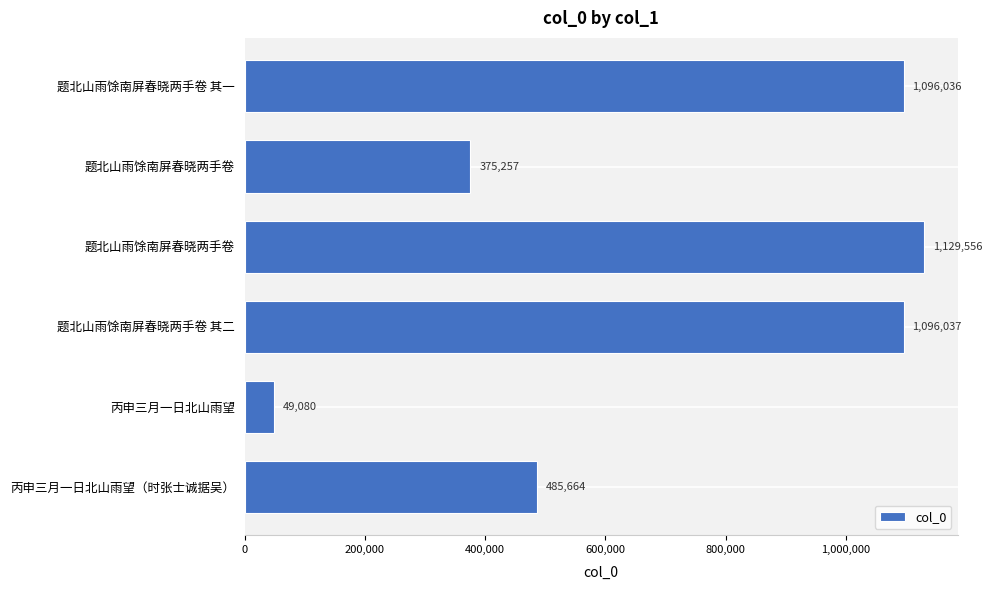

How many distinct data groups are displayed?

1